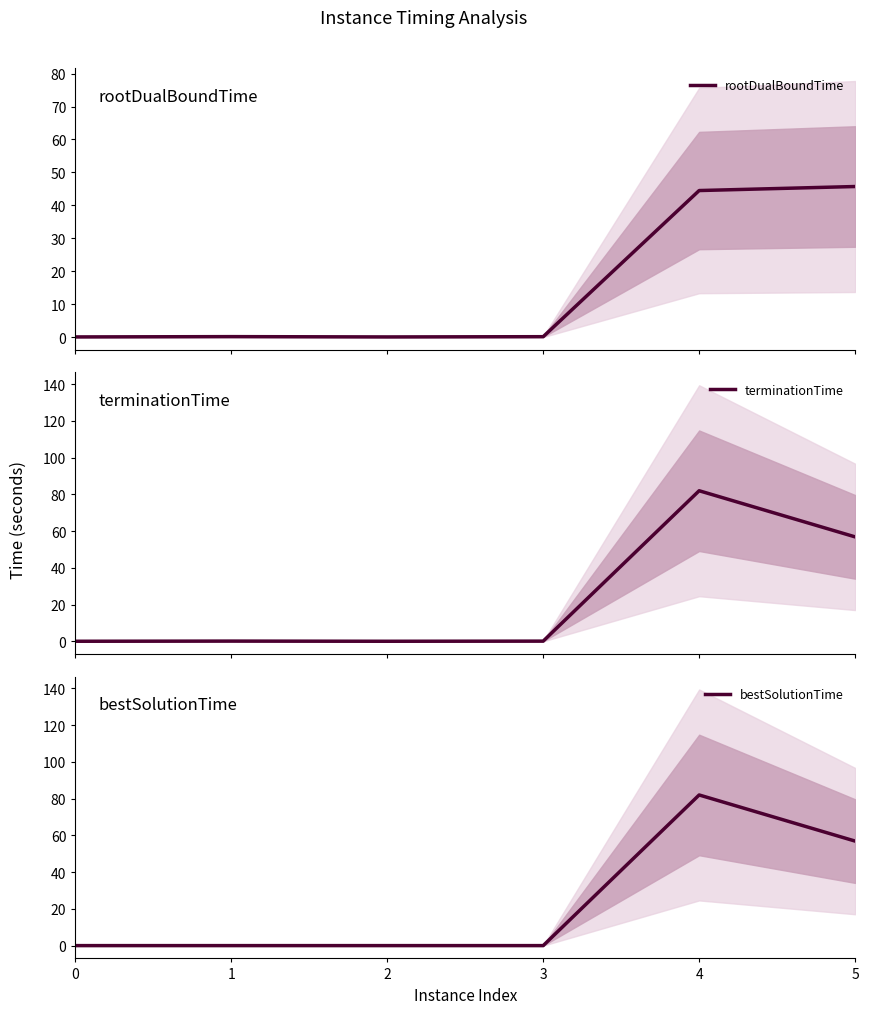

Reading left to right, list all the values displayed in this chart.

rootDualBoundTime: 0=0.1	1=0.2	2=0.1	3=0.2	4=44.5	5=45.7
terminationTime: 0=0.1	1=0.2	2=0.1	3=0.2	4=82.0	5=56.9
bestSolutionTime: 0=0.0	1=0.0	2=0.0	3=0.0	4=82.0	5=56.9